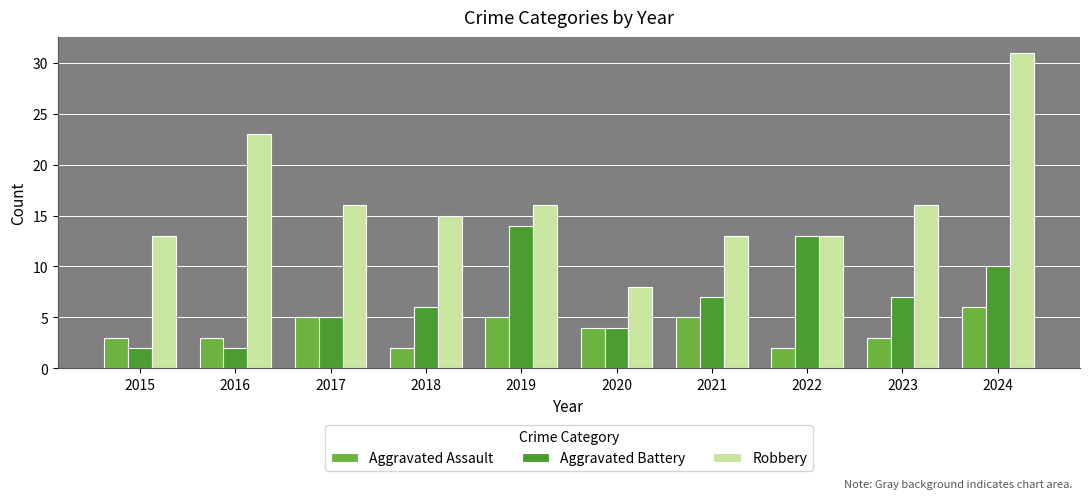

Between 2016 and 2023, which series saw the biggest shift?

Robbery